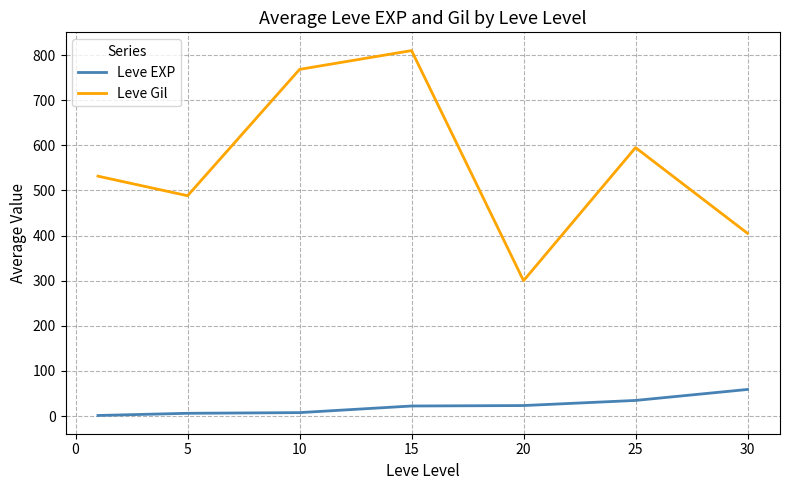

How many lines are shown in the chart?

2